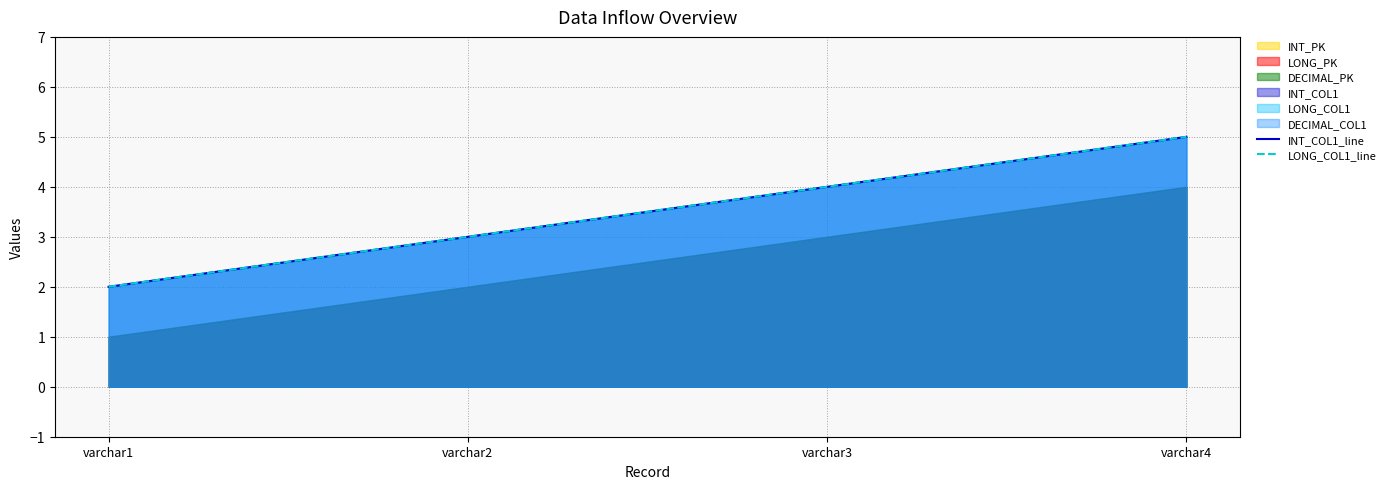

Is it true that LONG_COL1_line equals 5 at varchar4?

True